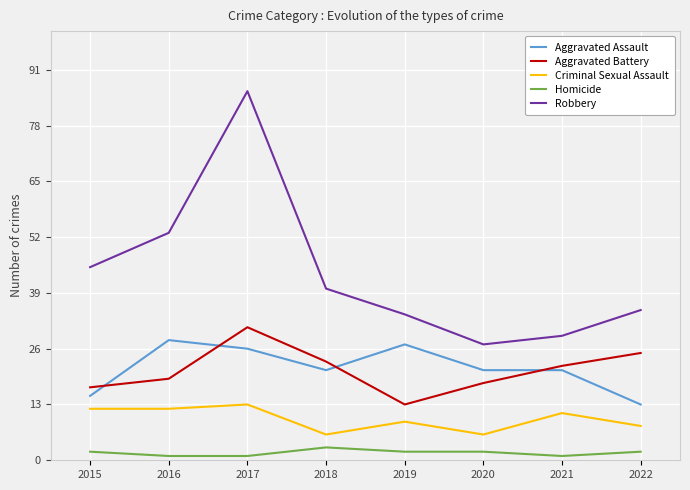

Between 2018 and 2021, which series saw the biggest shift?

Robbery